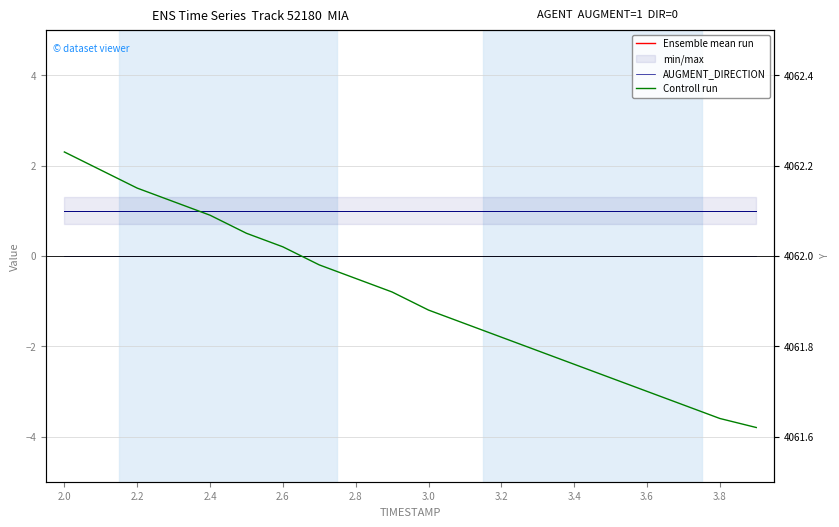

At which category is the sum across all series the highest?

2.0